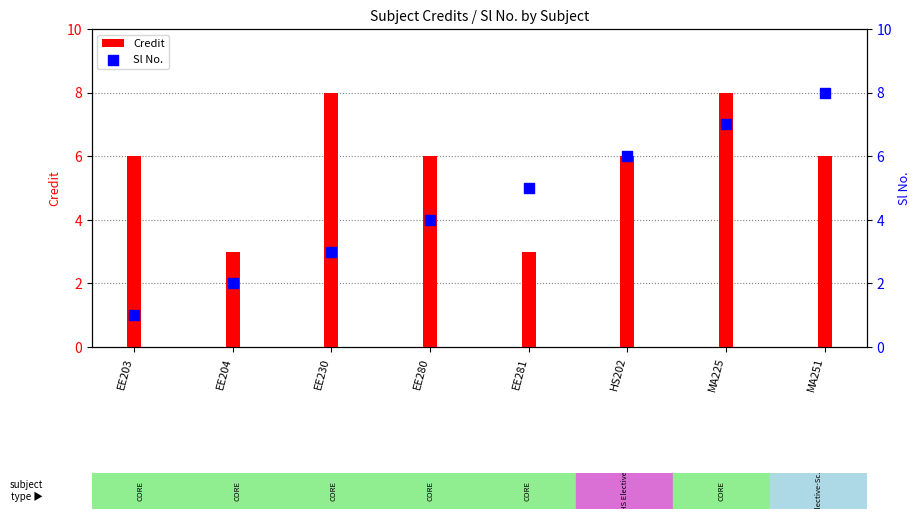

Which series reaches the minimum Y coordinate?

Sl No.